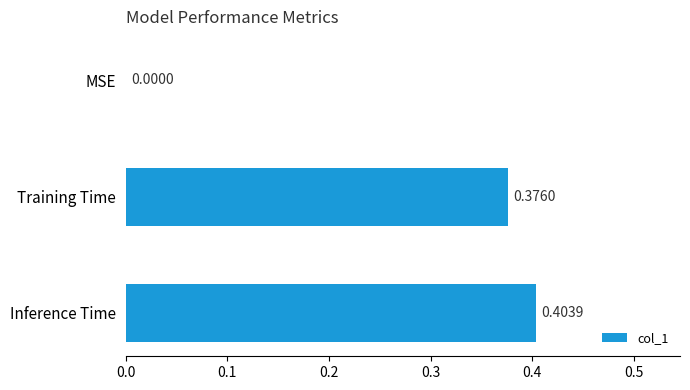

Between Inference Time and Training Time, which is larger?

Inference Time